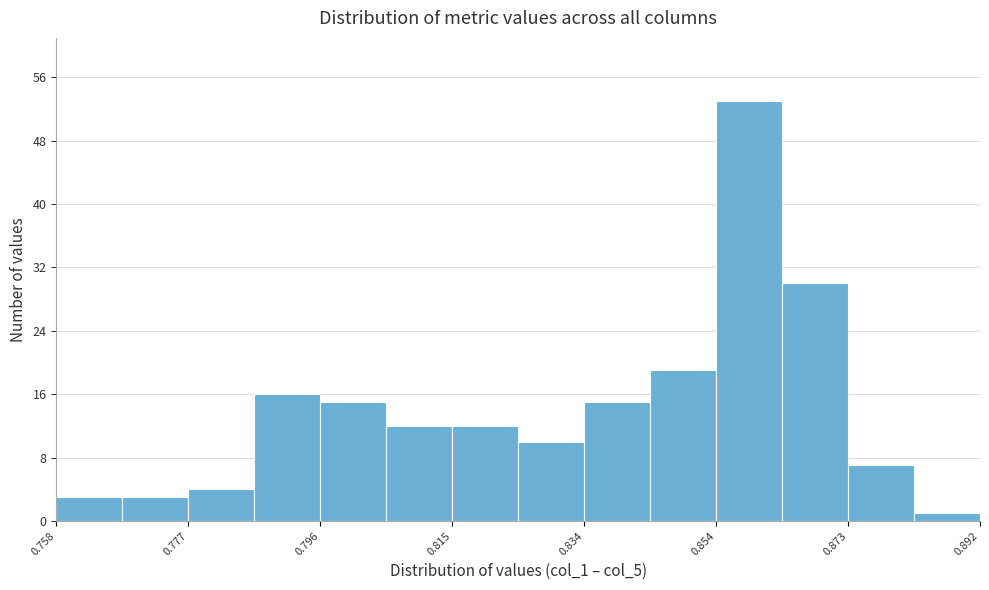

Reading left to right, transcribe this chart: for each bar, give the range it covers on the x-axis and its height. Neither the bar edges nor the heights are printed on the chart, so give them approximately, as read against the axes.

0.758 to 0.768: 3
0.768 to 0.776: 3
0.776 to 0.786: 4
0.786 to 0.796: 16
0.796 to 0.806: 15
0.806 to 0.816: 12
0.816 to 0.824: 12
0.824 to 0.834: 10
0.834 to 0.844: 15
0.844 to 0.854: 19
0.854 to 0.864: 53
0.864 to 0.872: 30
0.872 to 0.882: 7
0.882 to 0.892: 1